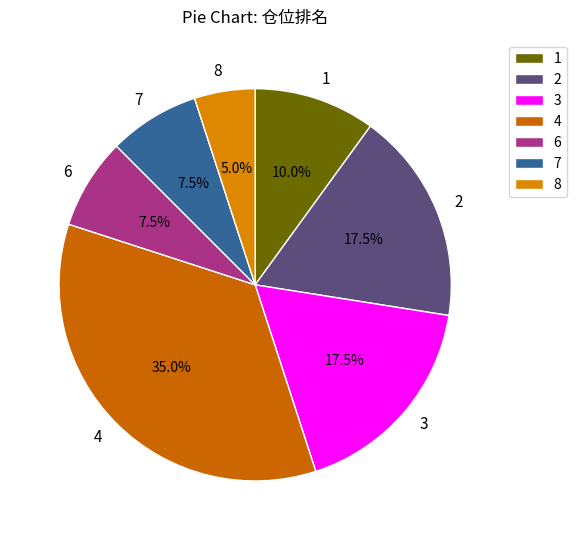

To the nearest percent, what is the average slice percentage?

14%